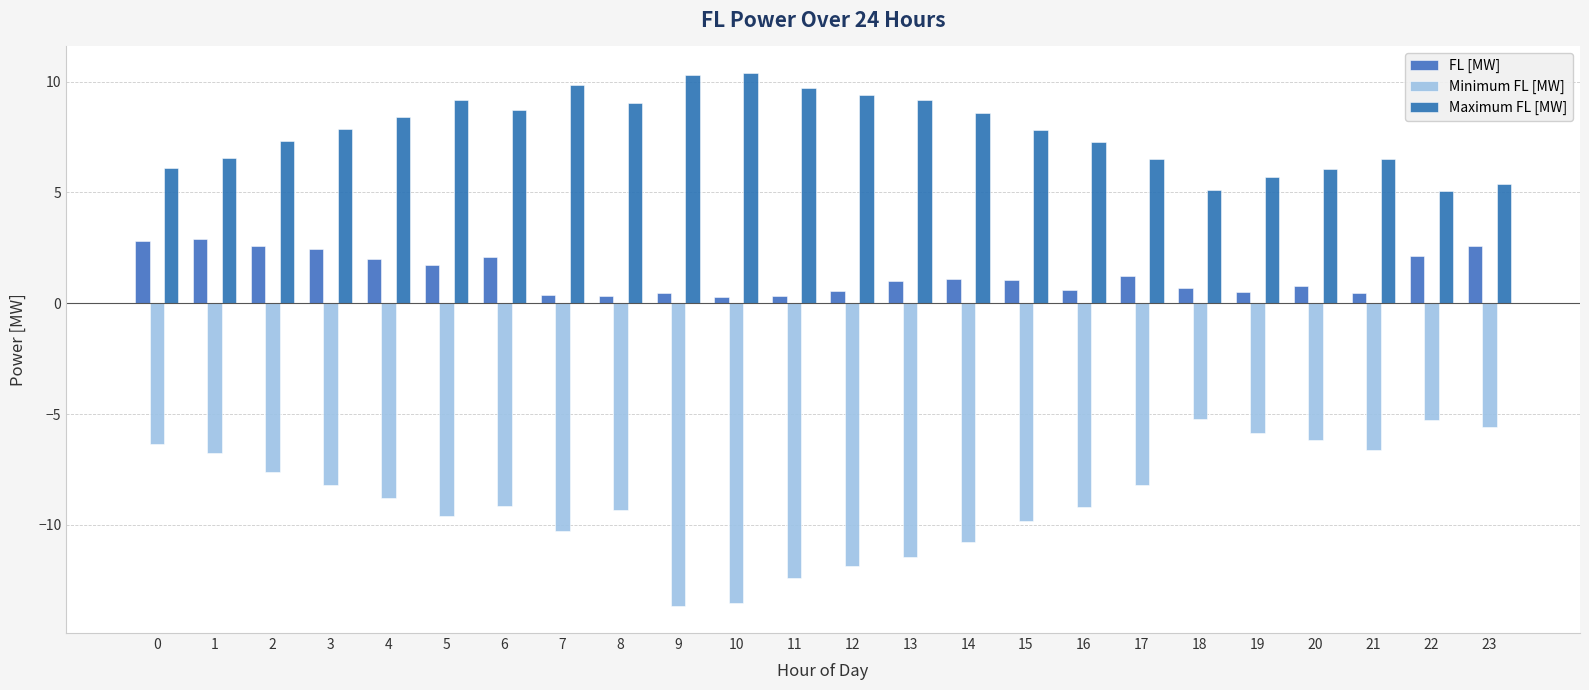

At which category does the chart reach its peak across all series?

10